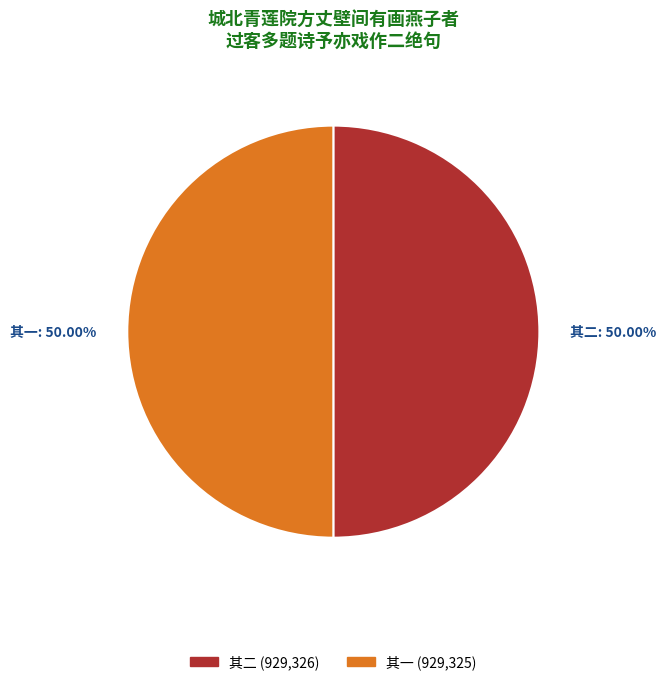

Is the sum of 其二 (929,326) and 其一 (929,325) greater than half?

Yes